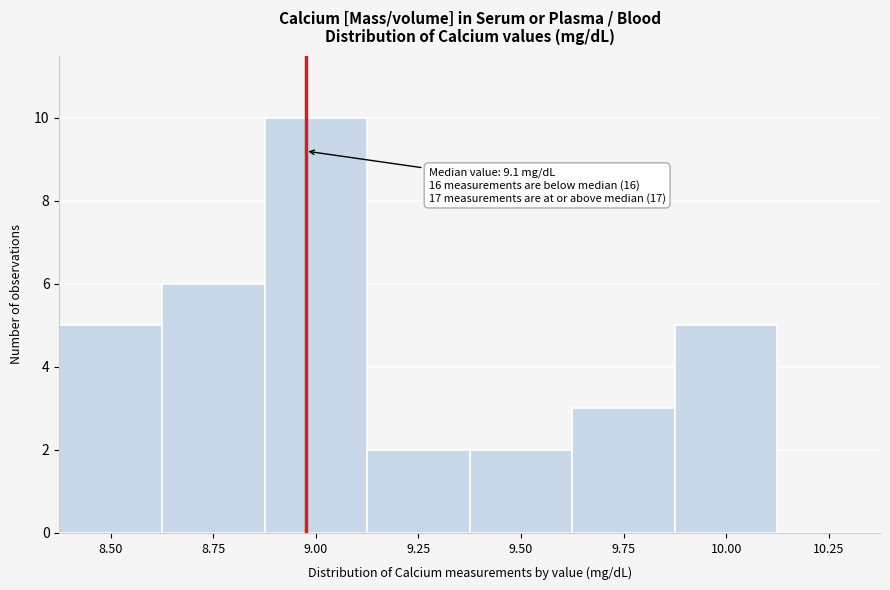

Reading right to left, transcribe all the data shown in this chart.

10.25=0	10.00=5	9.75=3	9.50=2	9.25=2	9.00=10	8.75=6	8.50=5